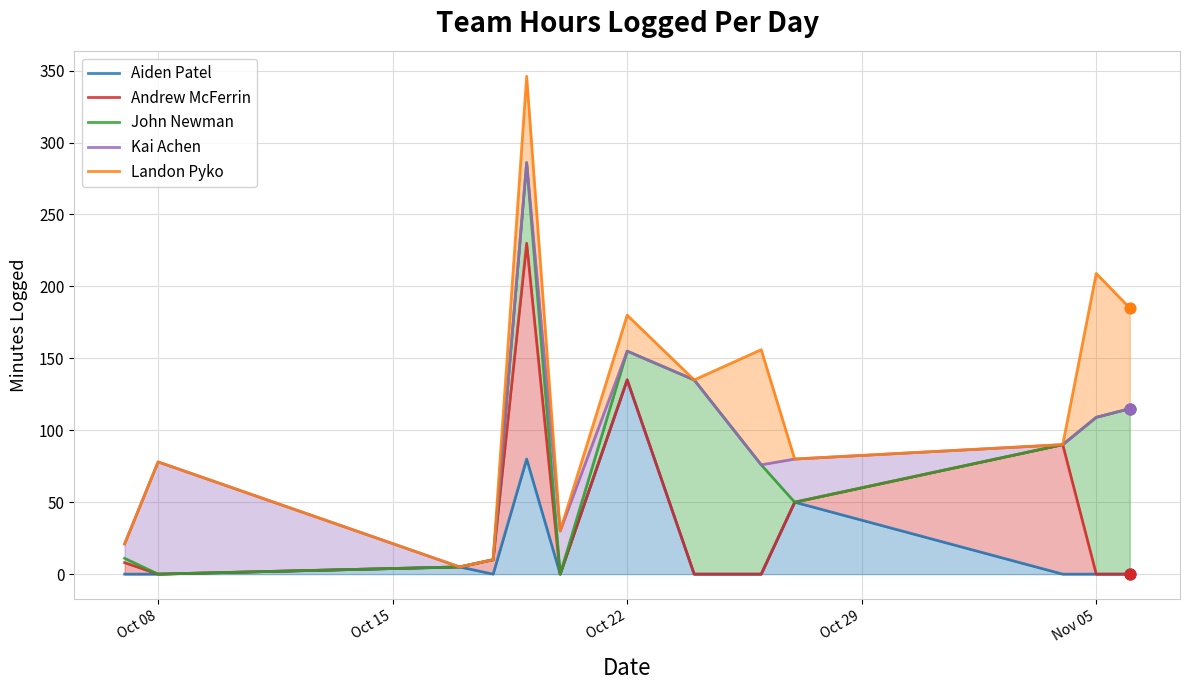

Which series reaches the minimum Y coordinate?

Aiden Patel